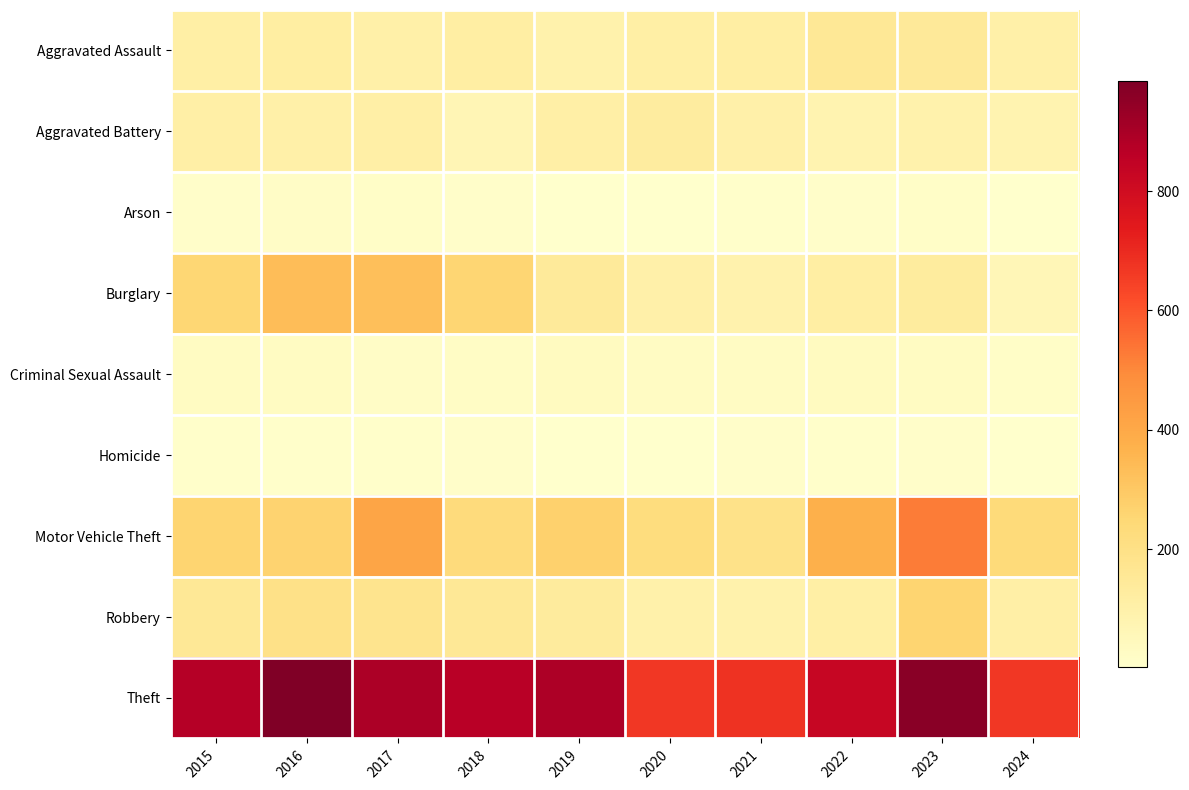

What is the smallest value displayed?

2